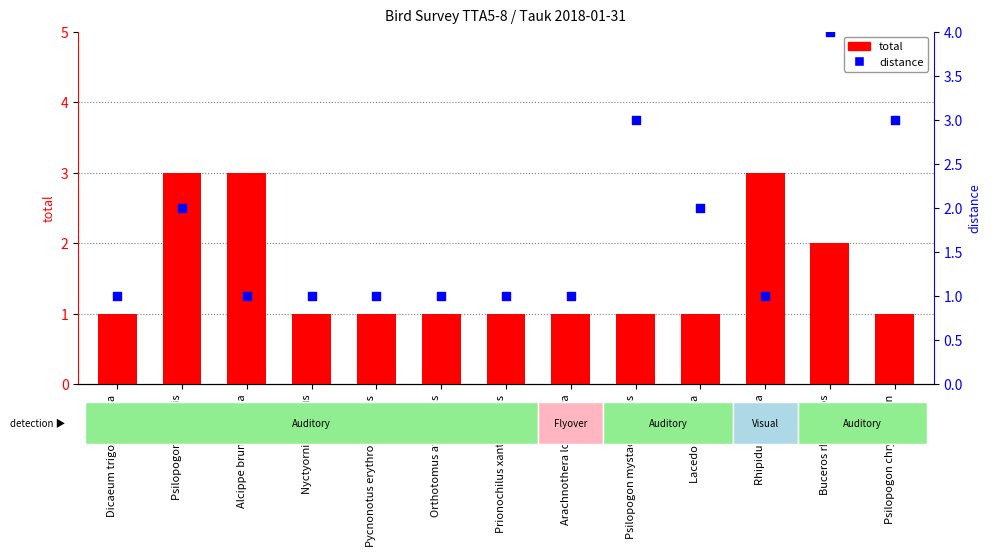

Which series has the widest spread of Y values?

distance